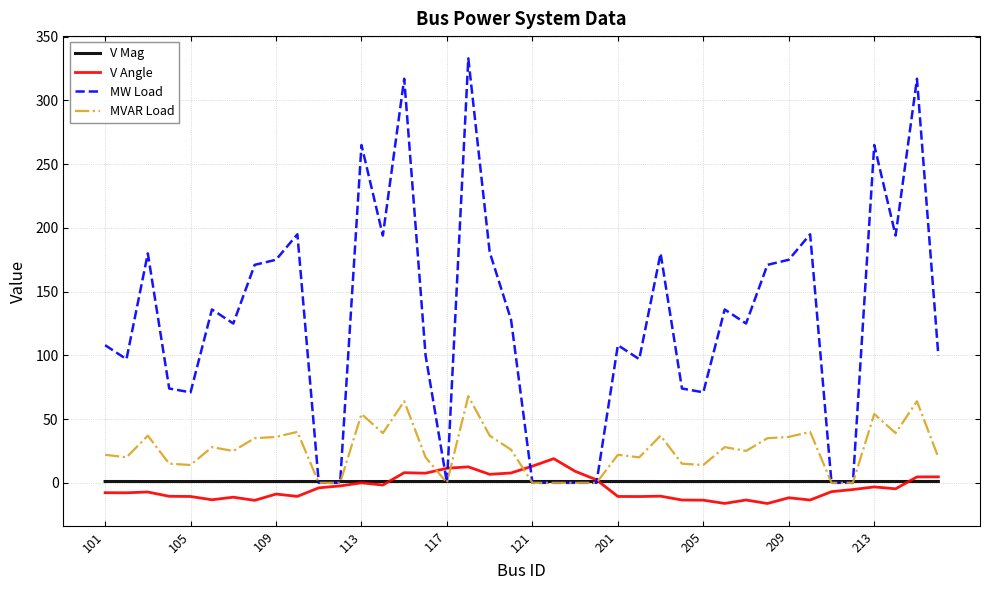

What is the minimum value shown in the chart?

-16.2